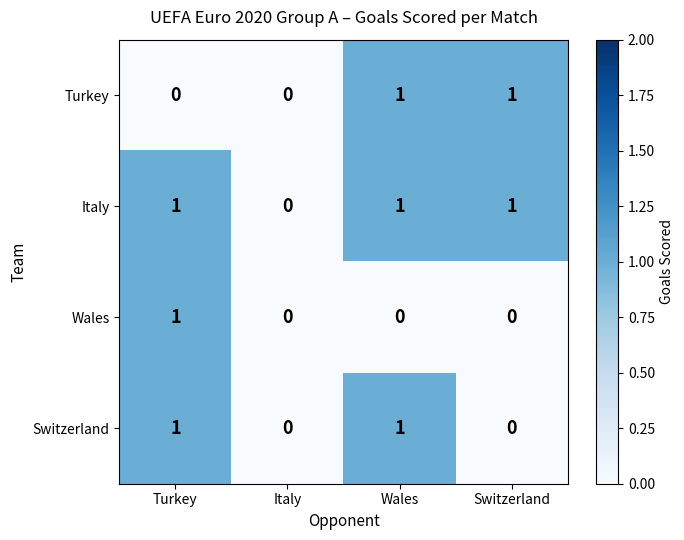

How many series are shown in this chart?

4